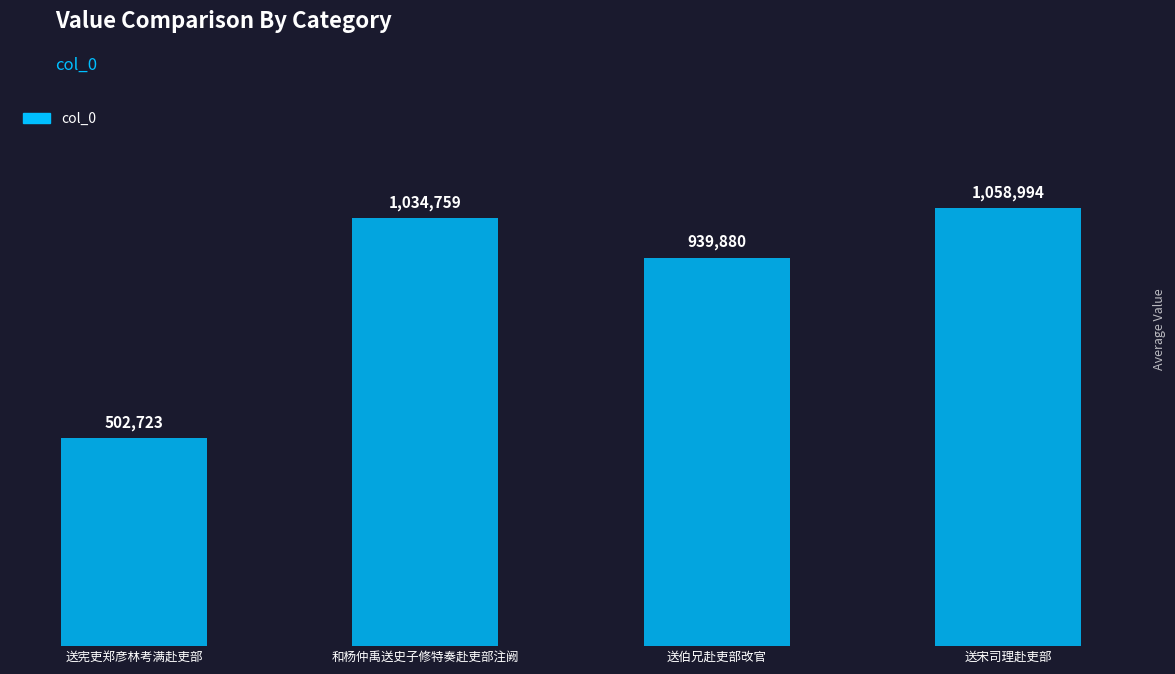

At which label is the value closest to 780858?

送伯兄赴吏部改官